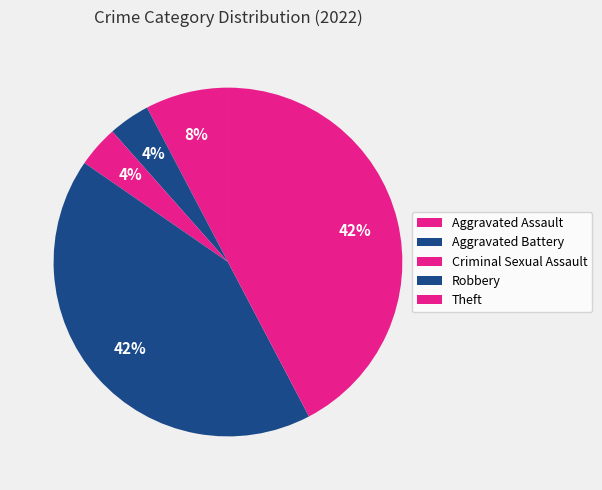

The Aggravated Battery slice represents 4% of the pie. True or false?

True